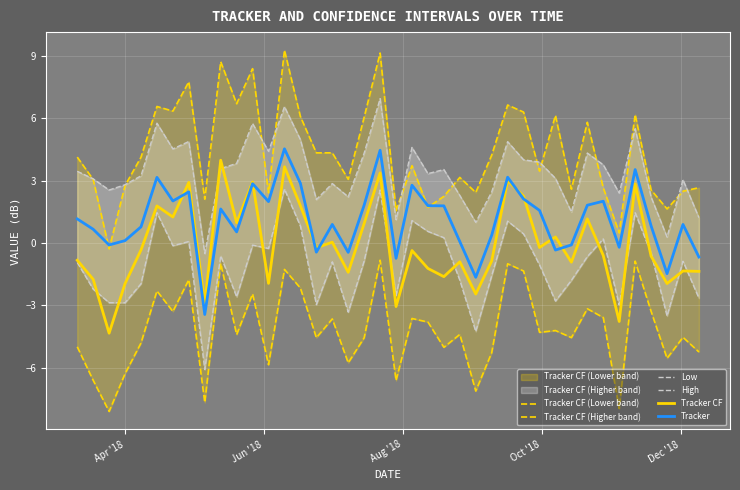

What is the minimum value for Tracker CF?

-4.3